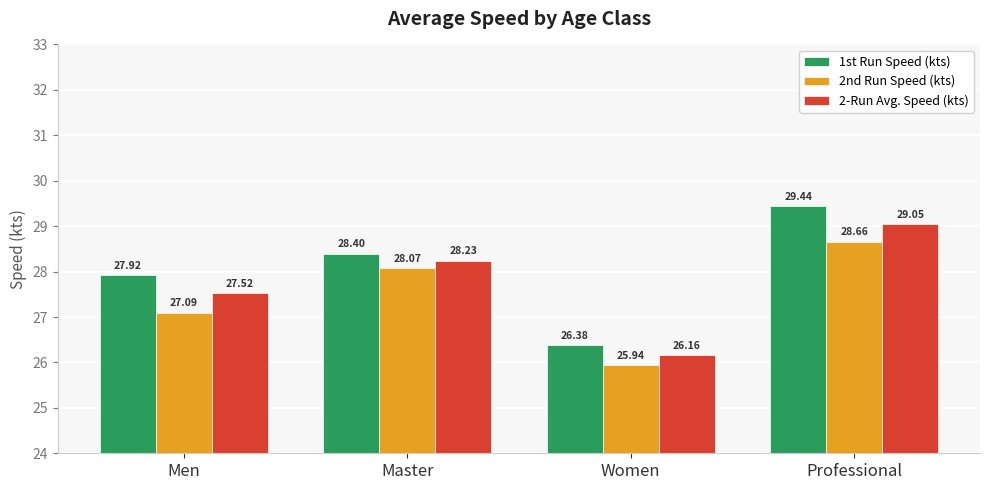

What is the lowest value of the 2nd Run Speed (kts) series?

25.9